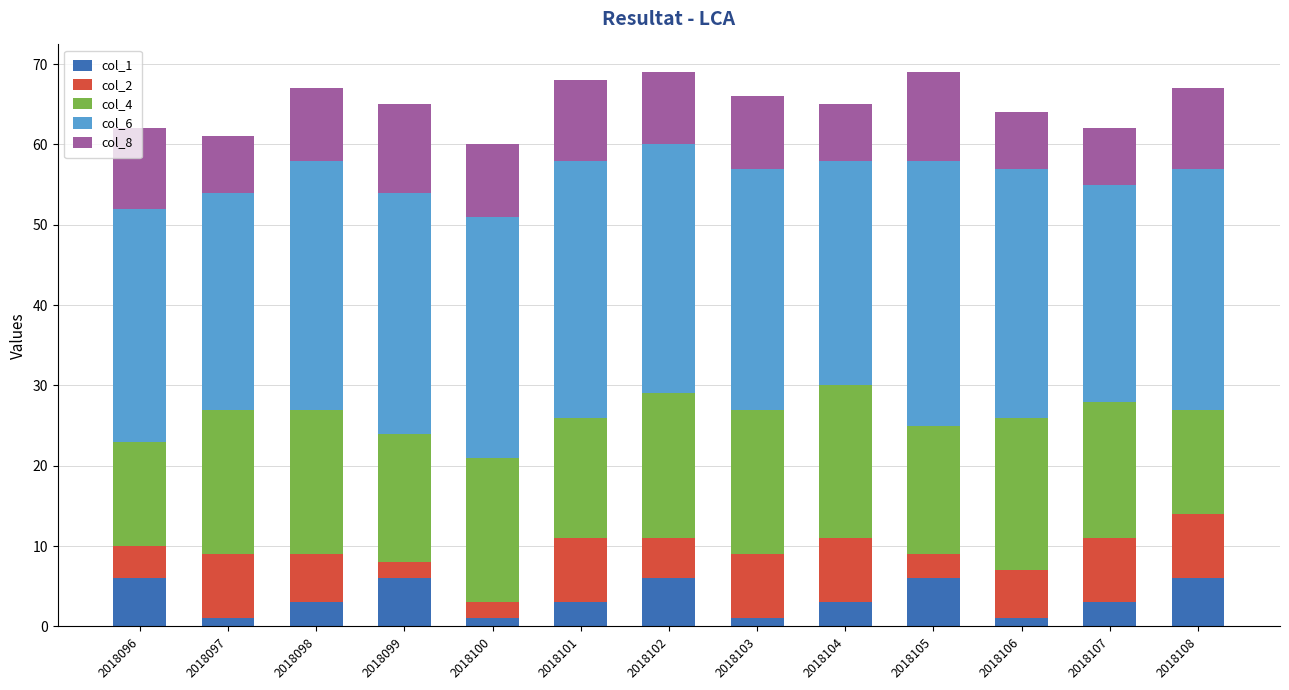

The col_1 series shows 6 at 2018102. True or false?

True